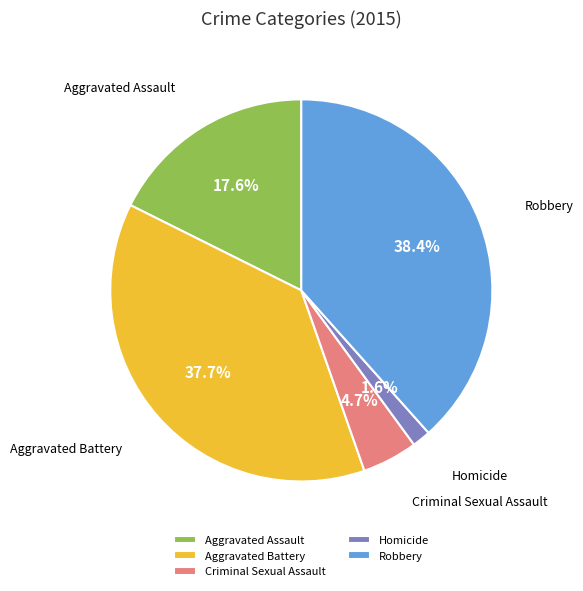

What portion of the pie excludes Aggravated Assault?

82.4%